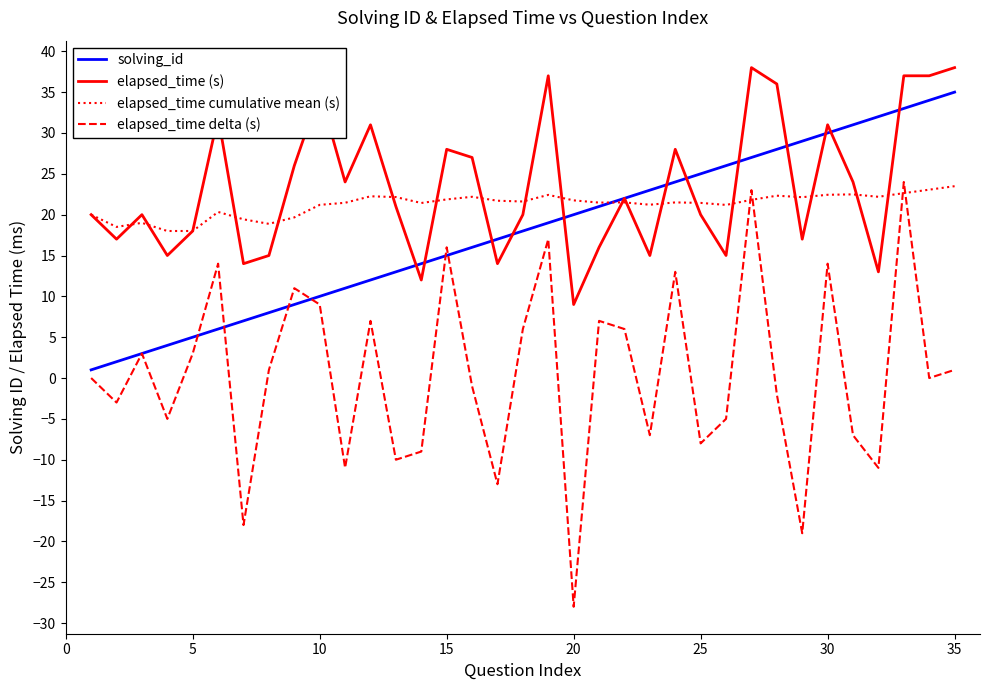

How many intersections are there between elapsed_time delta (s) and elapsed_time cumulative mean (s)?

4